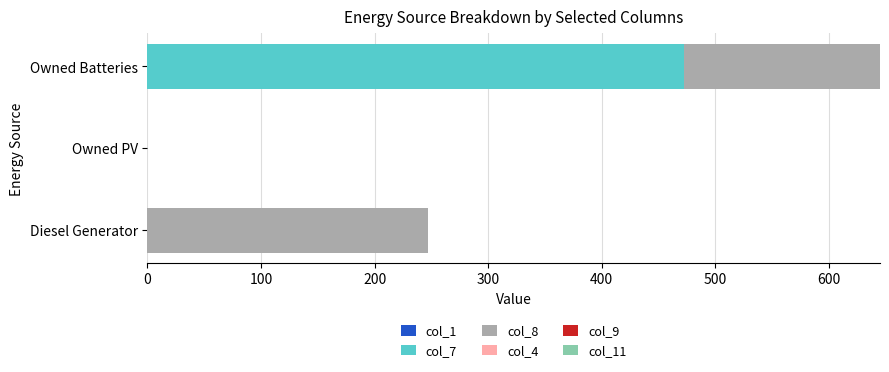

At which category is the sum across all series the highest?

Owned Batteries